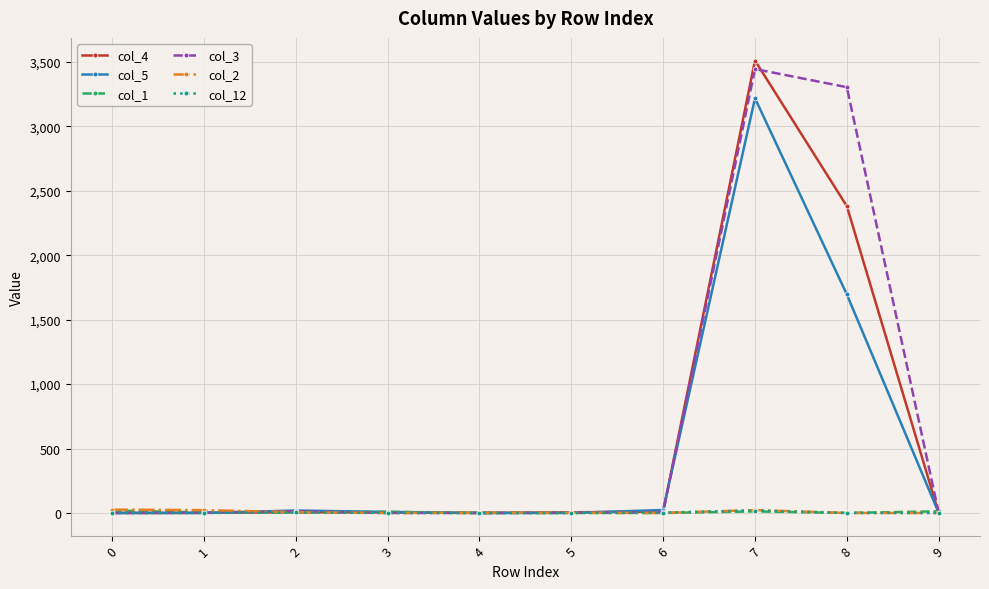

True or false: col_3 has more than 1 interior local peaks.

True